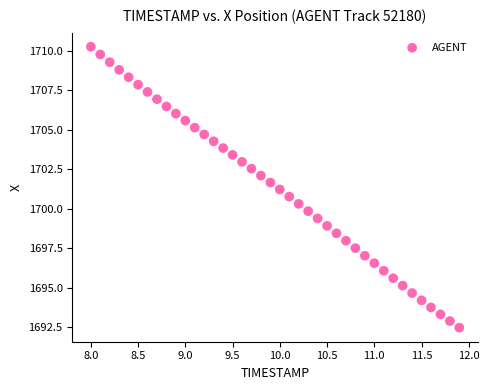

What is the range of X values (max minus min)?

3.9